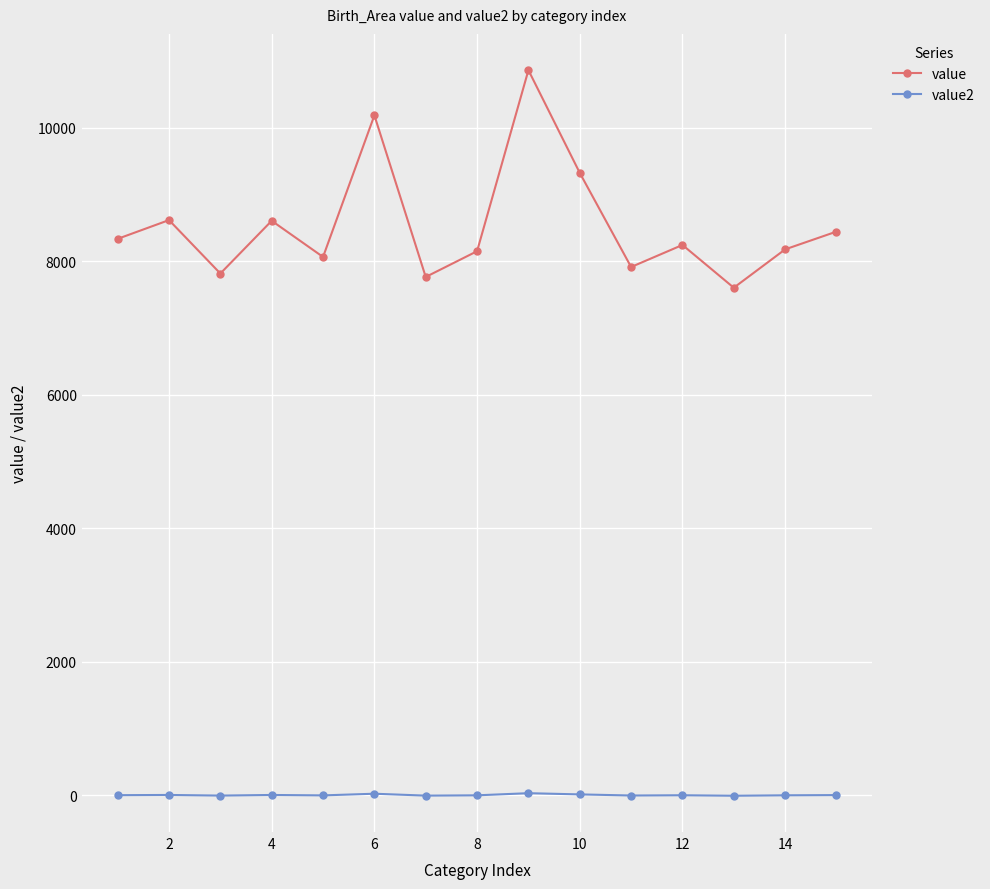

Is this an area chart (filled region under the line)?

No